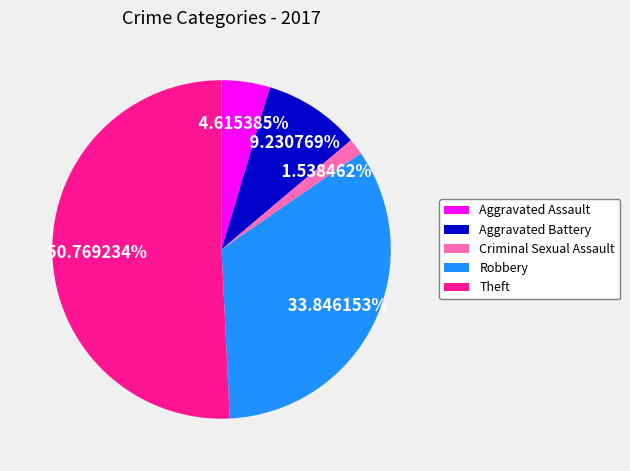

Is Aggravated Battery the majority of the pie?

No